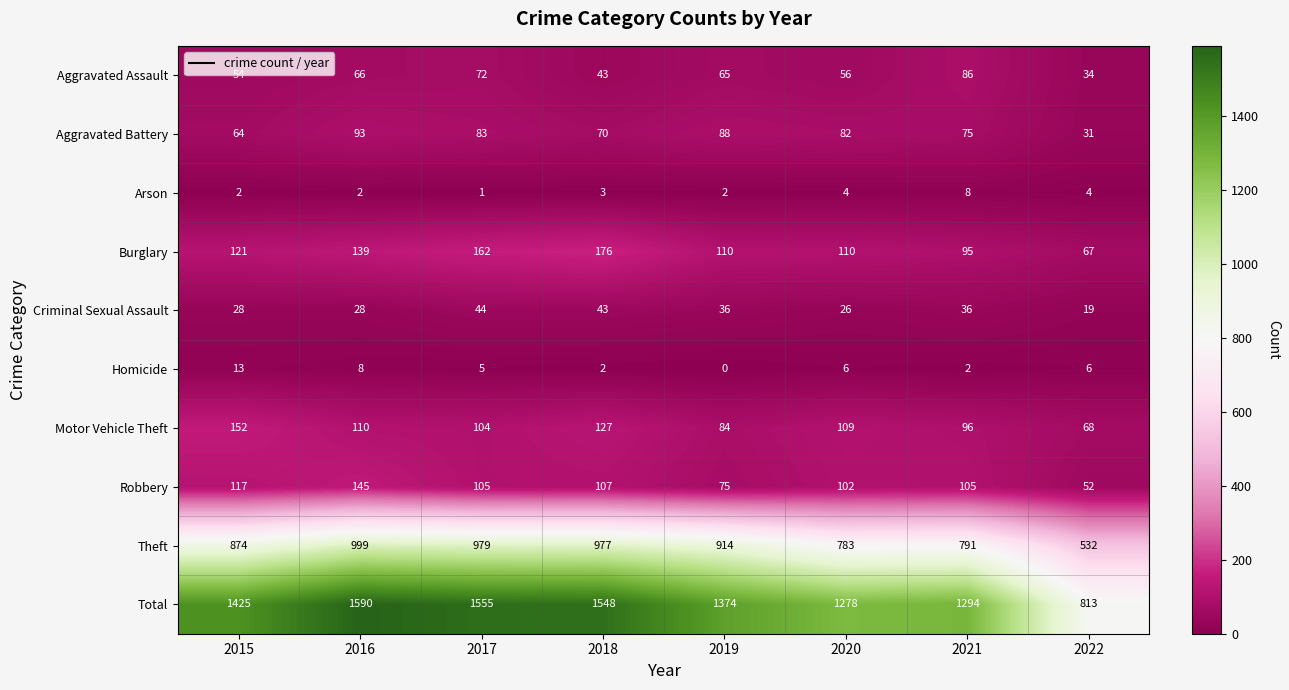

Which label corresponds to the largest value in the chart?

2016